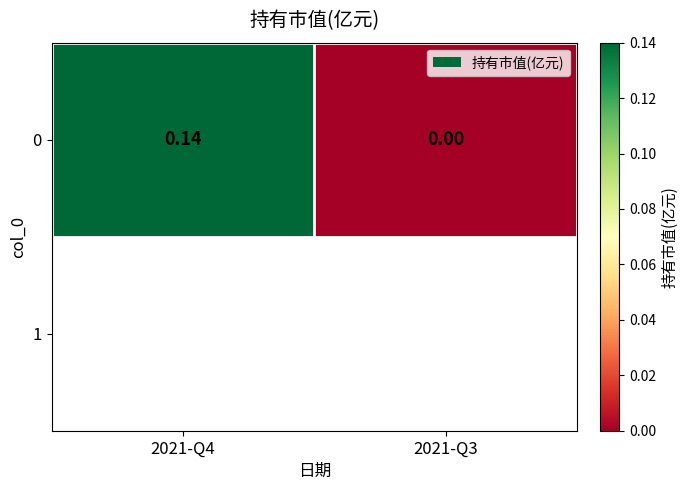

How many data points are above 0?

1